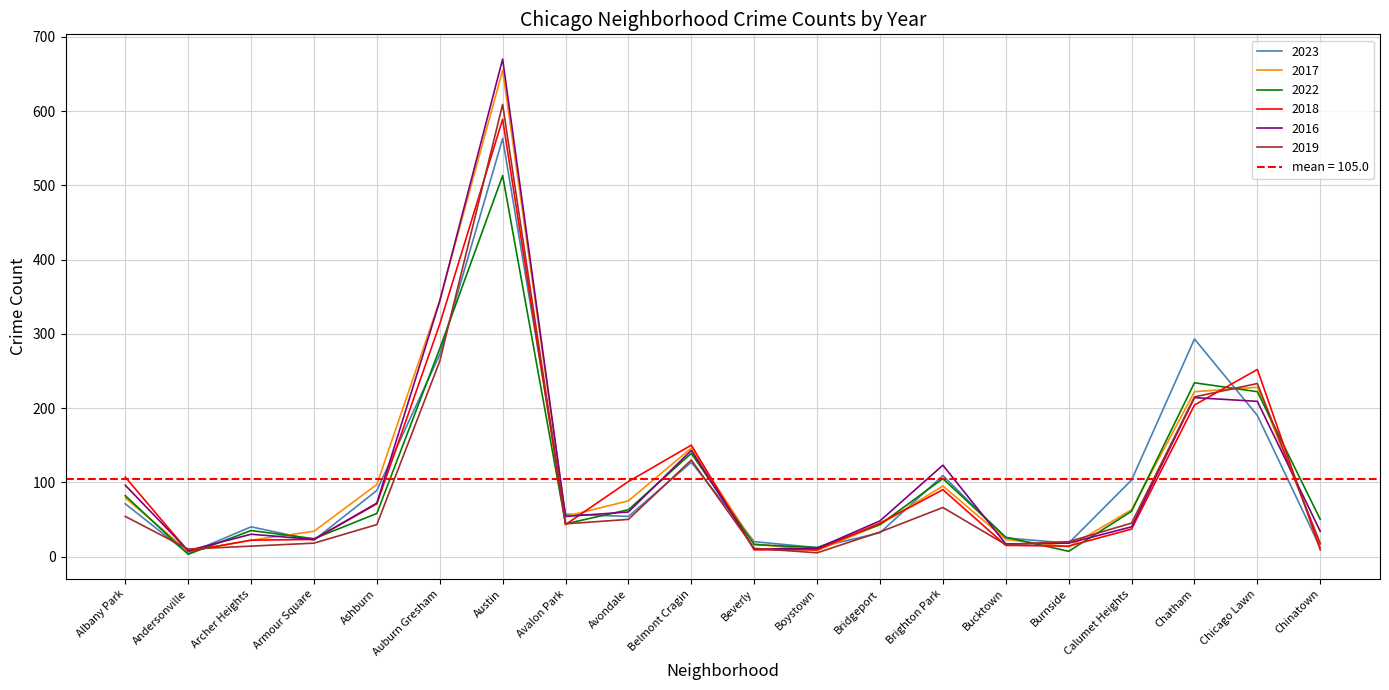

How many lines are shown in the chart?

6